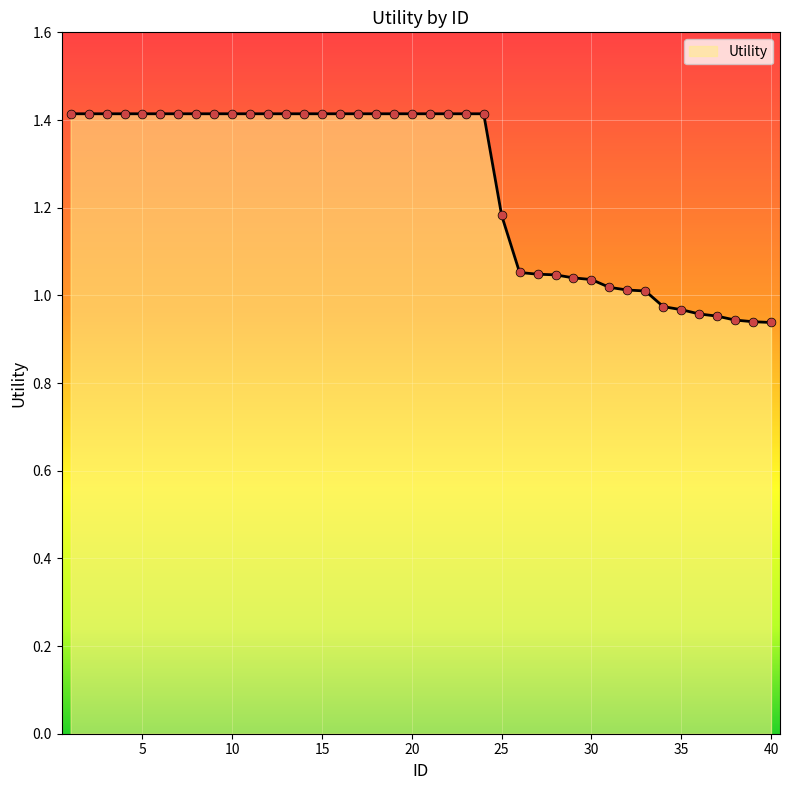

What is the maximum value shown in the chart?

1.4